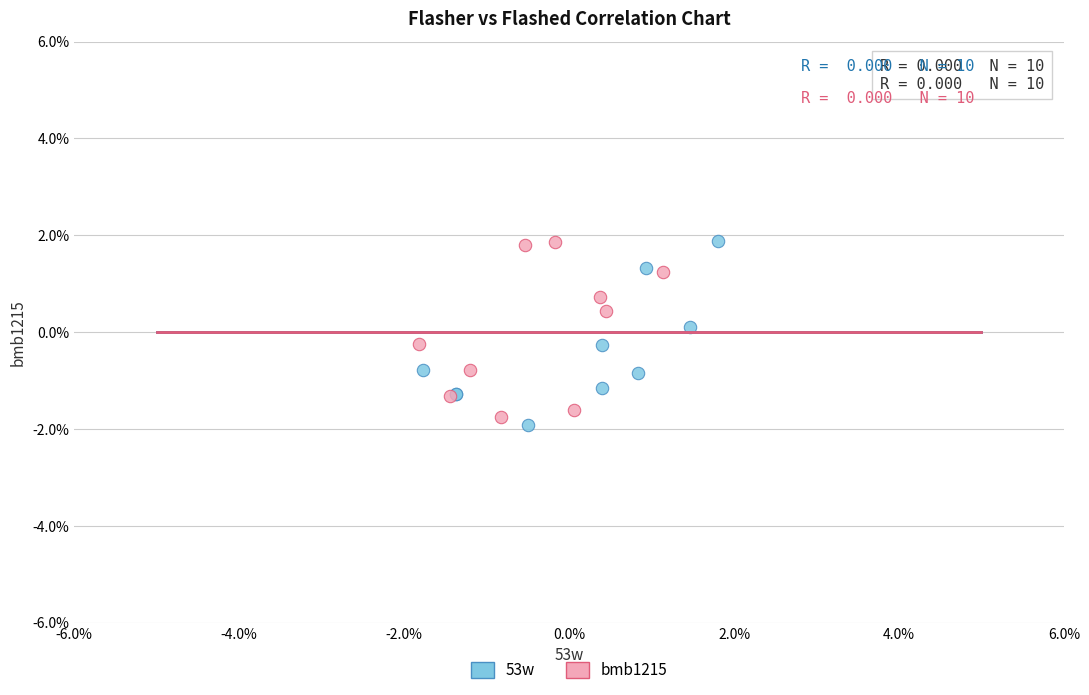

What are all the series names shown in the legend?

53w, bmb1215